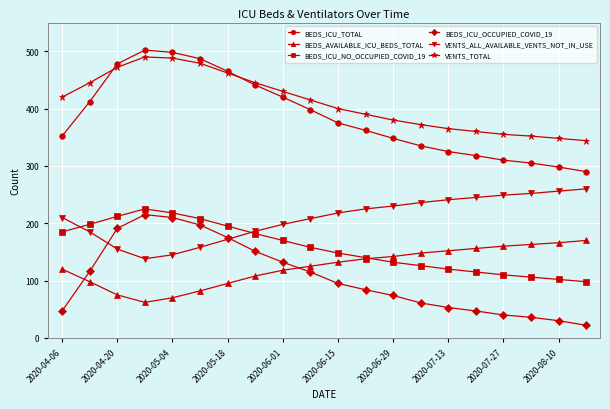

True or false: BEDS_ICU_NO_OCCUPIED_COVID_19 and BEDS_ICU_TOTAL intersect in this chart.

False